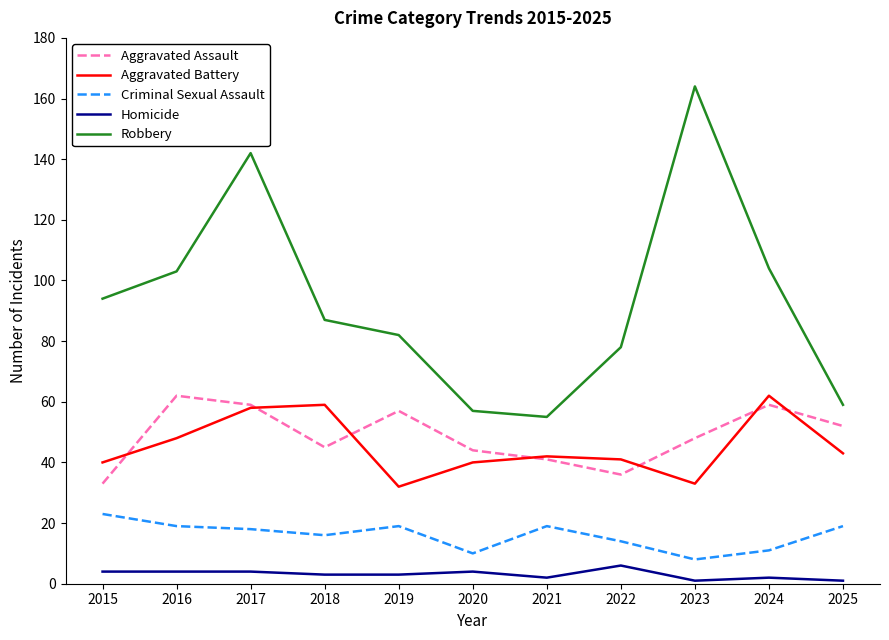

Reading left to right, what are all the values shown in this chart?

Aggravated Assault: 33	62	59	45	57	44	41	36	48	59	52
Aggravated Battery: 40	48	58	59	32	40	42	41	33	62	43
Criminal Sexual Assault: 23	19	18	16	19	10	19	14	8	11	19
Homicide: 4	4	4	3	3	4	2	6	1	2	1
Robbery: 94	103	142	87	82	57	55	78	164	104	59